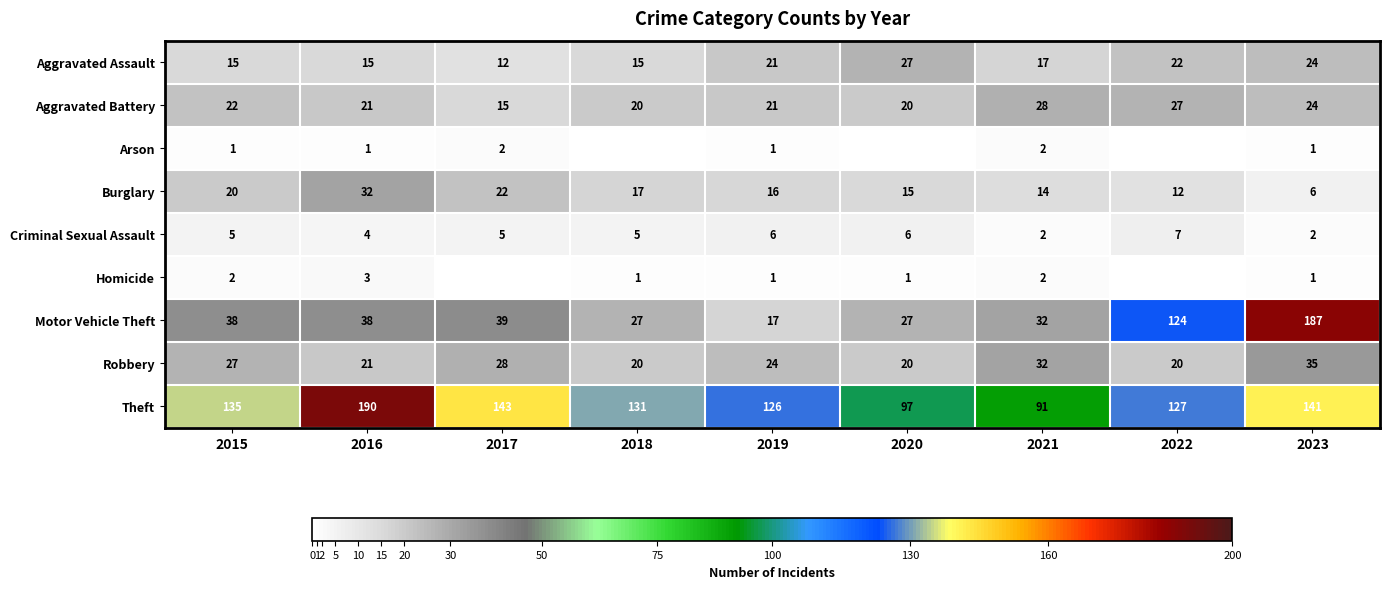

The Aggravated Assault series shows 5.7 at 2018. True or false?

False